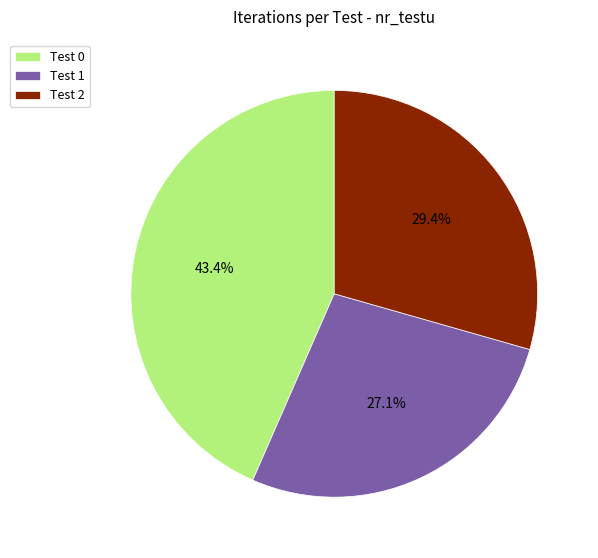

Between Test 2 and Test 0, which is larger?

Test 0